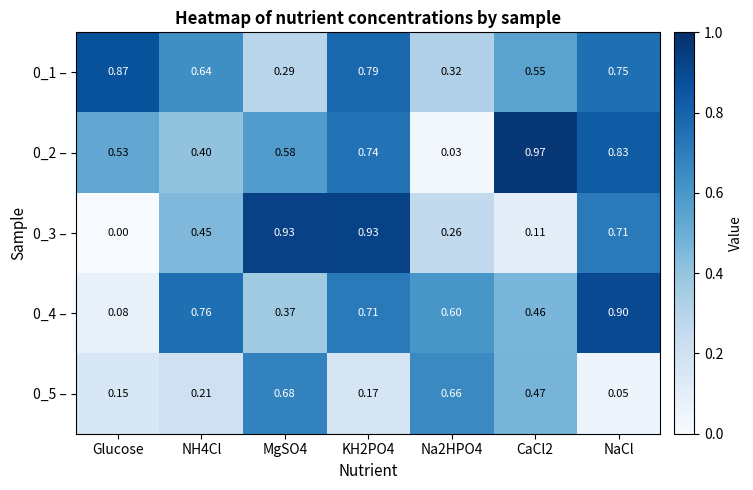

Which category has the highest value in the 0_4 – series?

NaCl